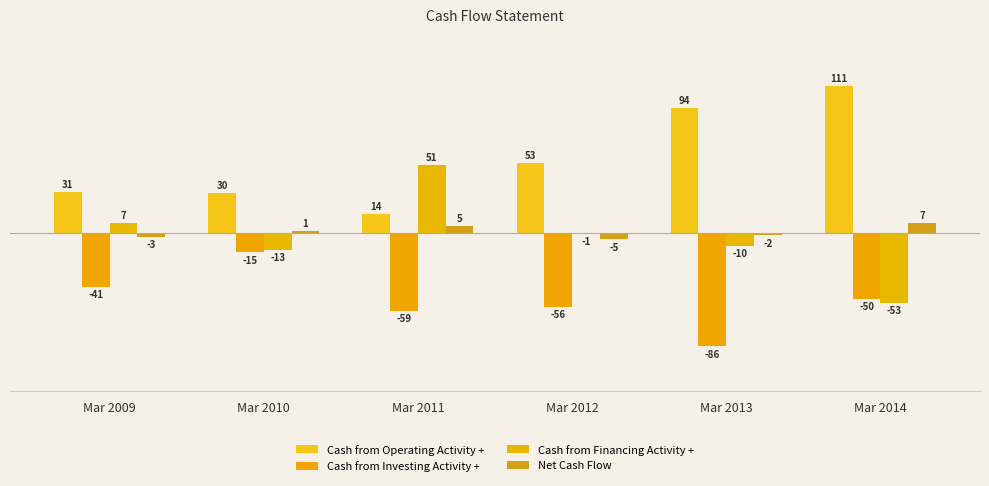

What is the value of the Net Cash Flow bar at the 2nd from the left?

1